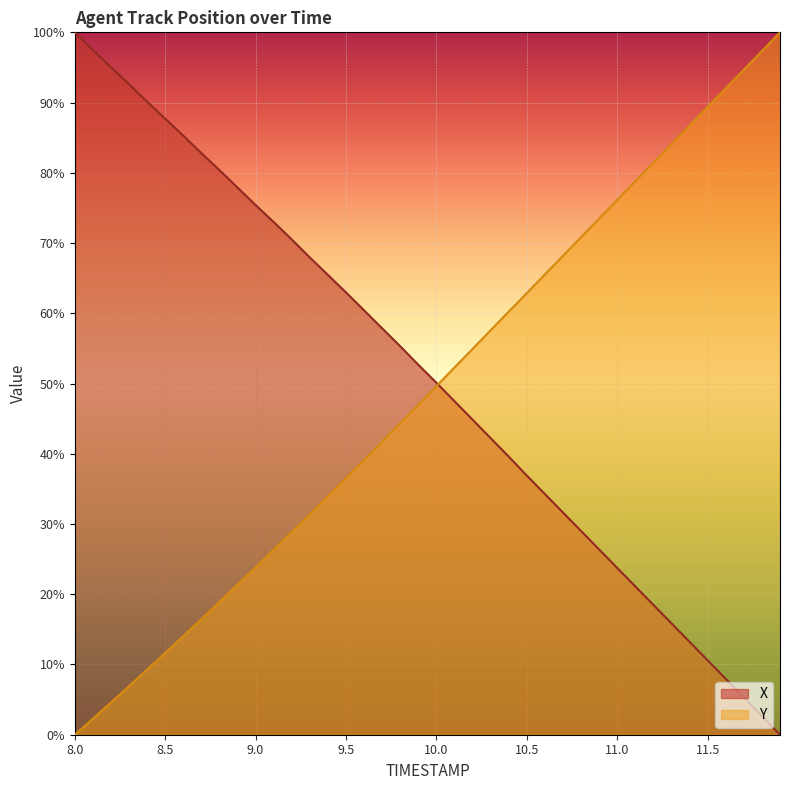

Which series has the largest total across all categories?

X